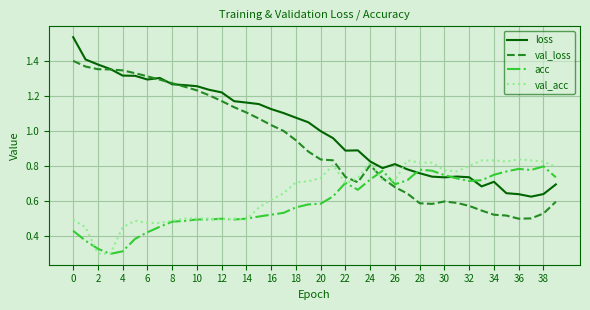

Which series has the largest total across all categories?

loss